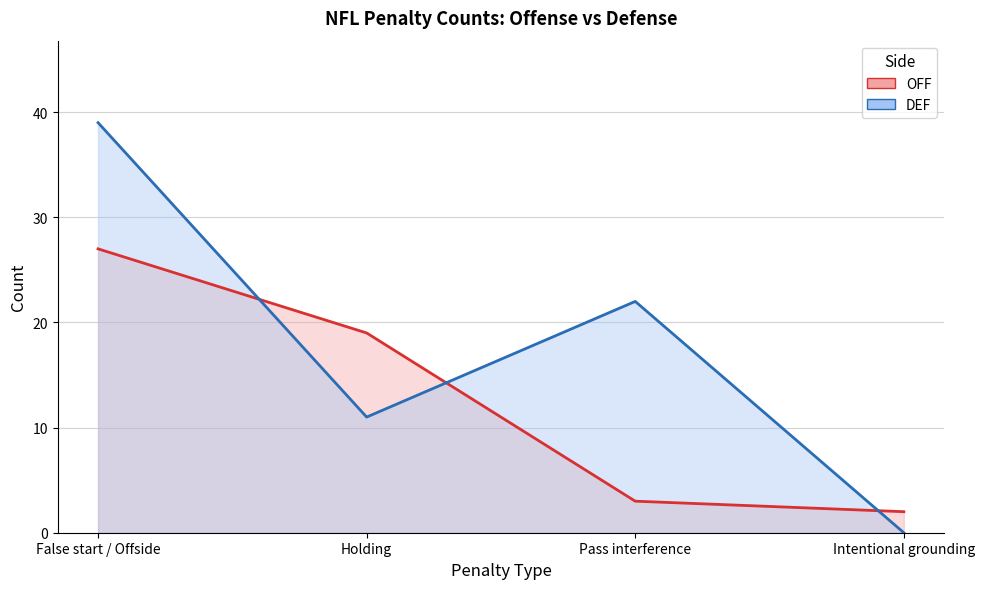

Reading right to left, extract all data points from this chart.

OFF: Intentional grounding=2	Pass interference=3	Holding=19	False start / Offside=27
DEF: Intentional grounding=0	Pass interference=22	Holding=11	False start / Offside=39